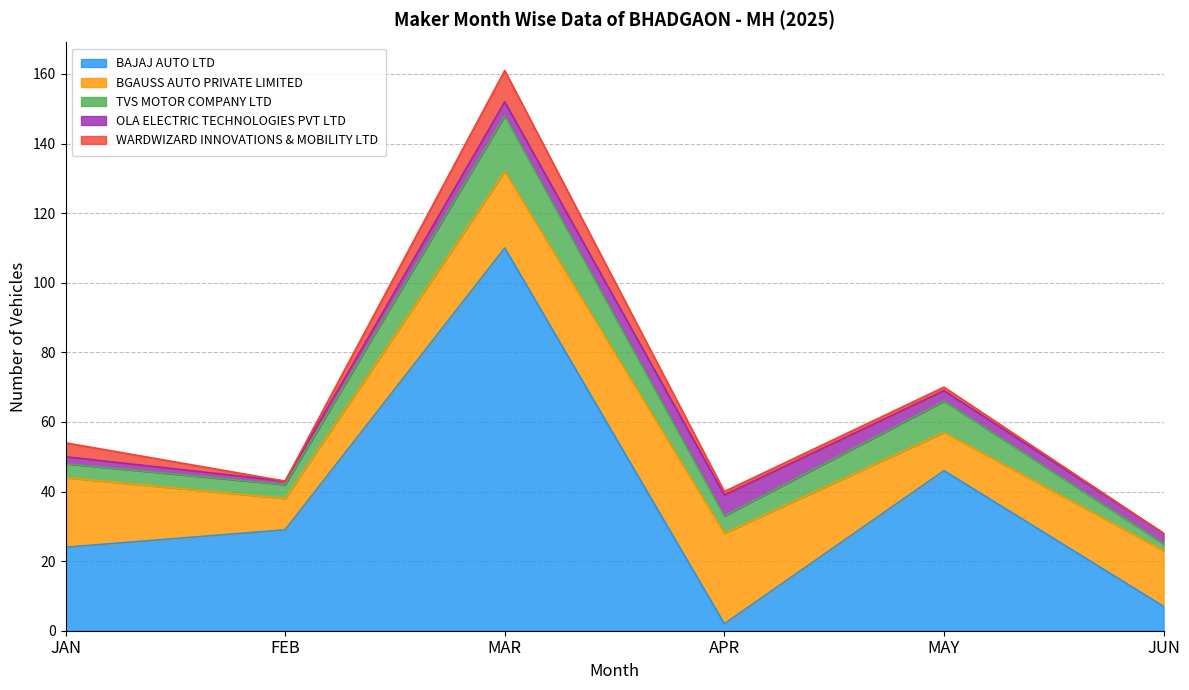

Is the value of OLA ELECTRIC TECHNOLOGIES PVT LTD at FEB greater than the value of BGAUSS AUTO PRIVATE LIMITED at MAY?

No